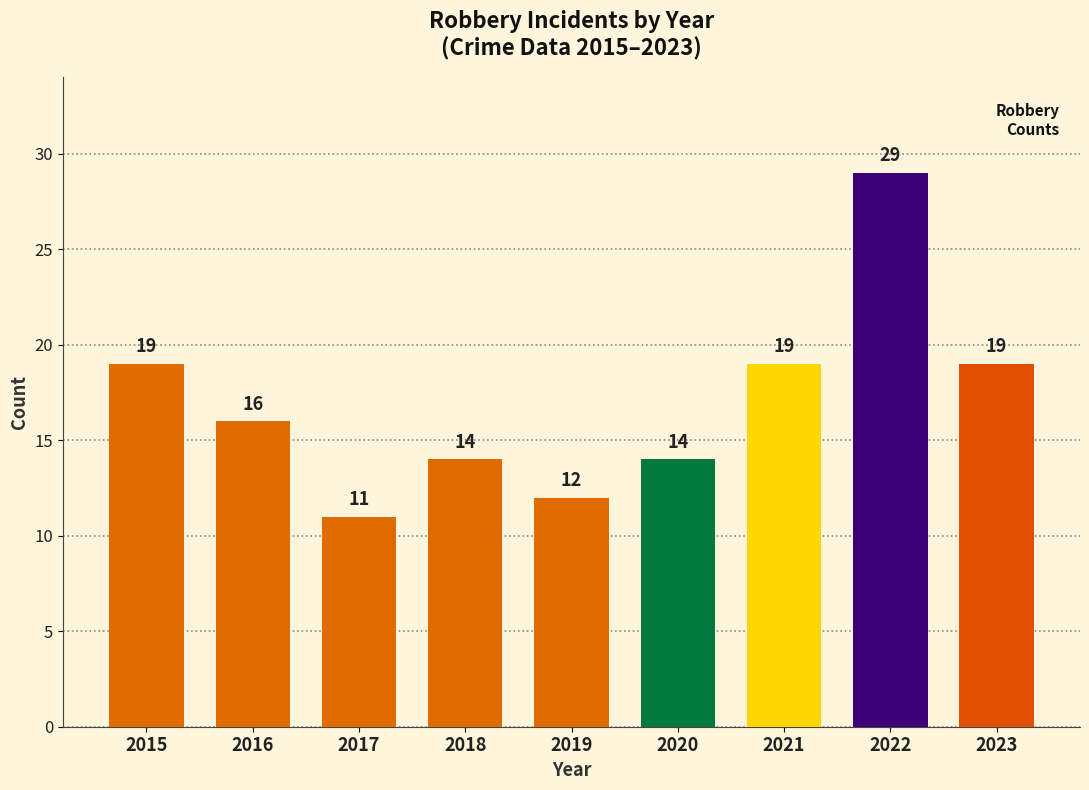

How many values are below 16?

4